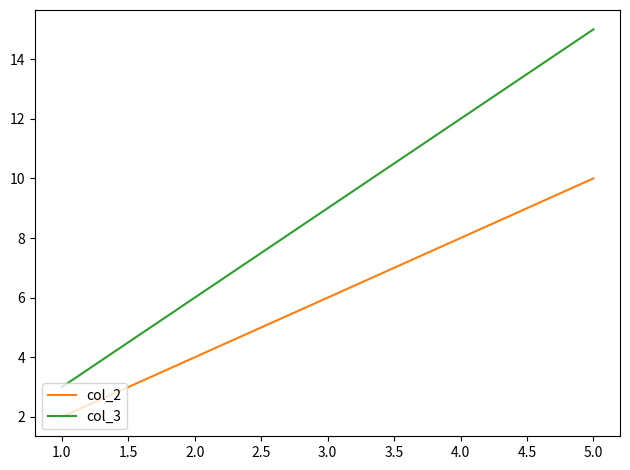

At 1.0, list the series in order from largest to smallest.

col_3, col_2